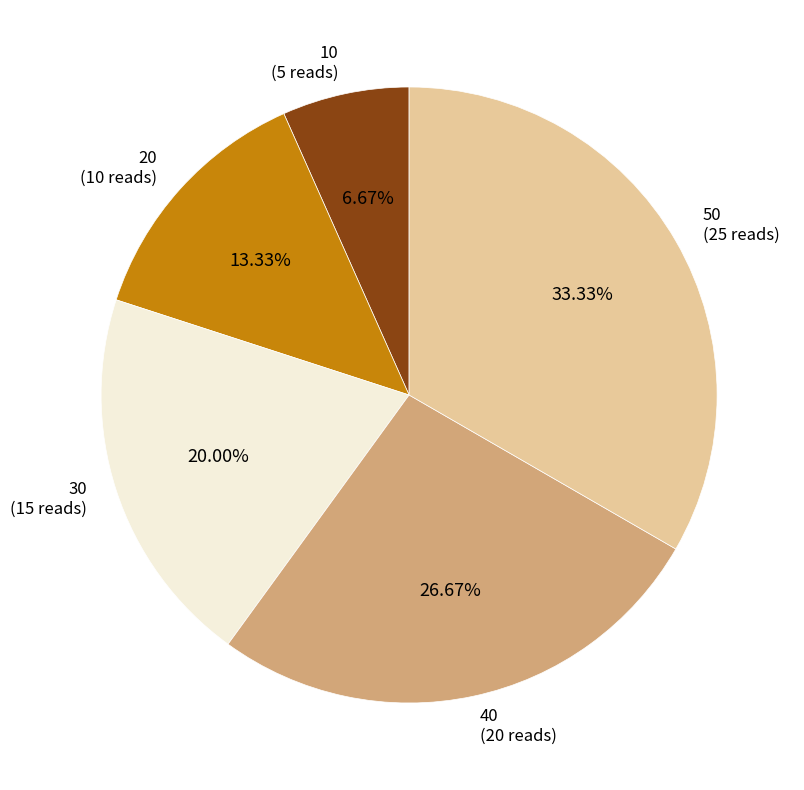

Count the number of slices in the pie.

5